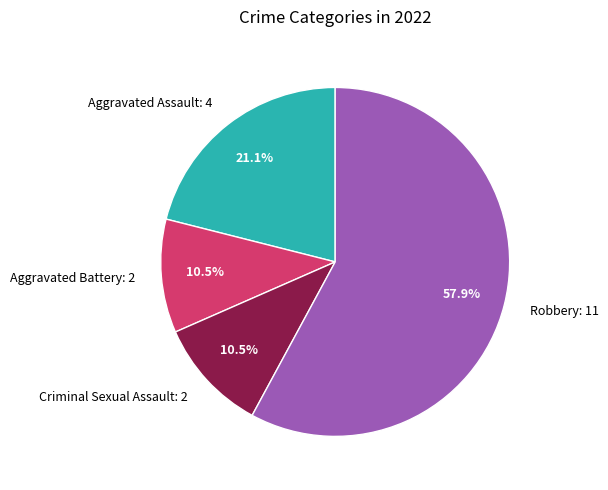

Does Robbery represent more than half of the total?

Yes